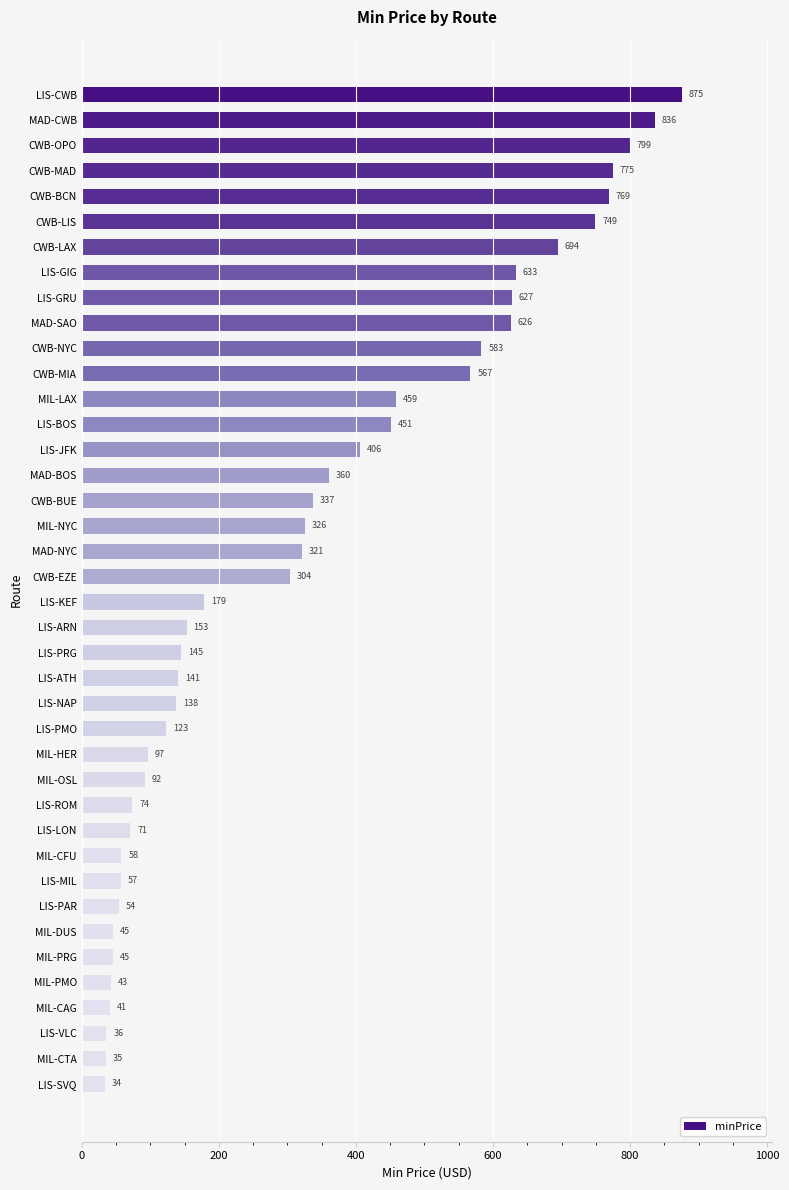

Reading bottom to top, transcribe all the data shown in this chart.

LIS-SVQ=34	MIL-CTA=35	LIS-VLC=36	MIL-CAG=41	MIL-PMO=43	MIL-PRG=45	MIL-DUS=45	LIS-PAR=54	LIS-MIL=57	MIL-CFU=58	LIS-LON=71	LIS-ROM=74	MIL-OSL=92	MIL-HER=97	LIS-PMO=123	LIS-NAP=138	LIS-ATH=141	LIS-PRG=145	LIS-ARN=153	LIS-KEF=179	CWB-EZE=304	MAD-NYC=321	MIL-NYC=326	CWB-BUE=337	MAD-BOS=360	LIS-JFK=406	LIS-BOS=451	MIL-LAX=459	CWB-MIA=567	CWB-NYC=583	MAD-SAO=626	LIS-GRU=627	LIS-GIG=633	CWB-LAX=694	CWB-LIS=749	CWB-BCN=769	CWB-MAD=775	CWB-OPO=799	MAD-CWB=836	LIS-CWB=875